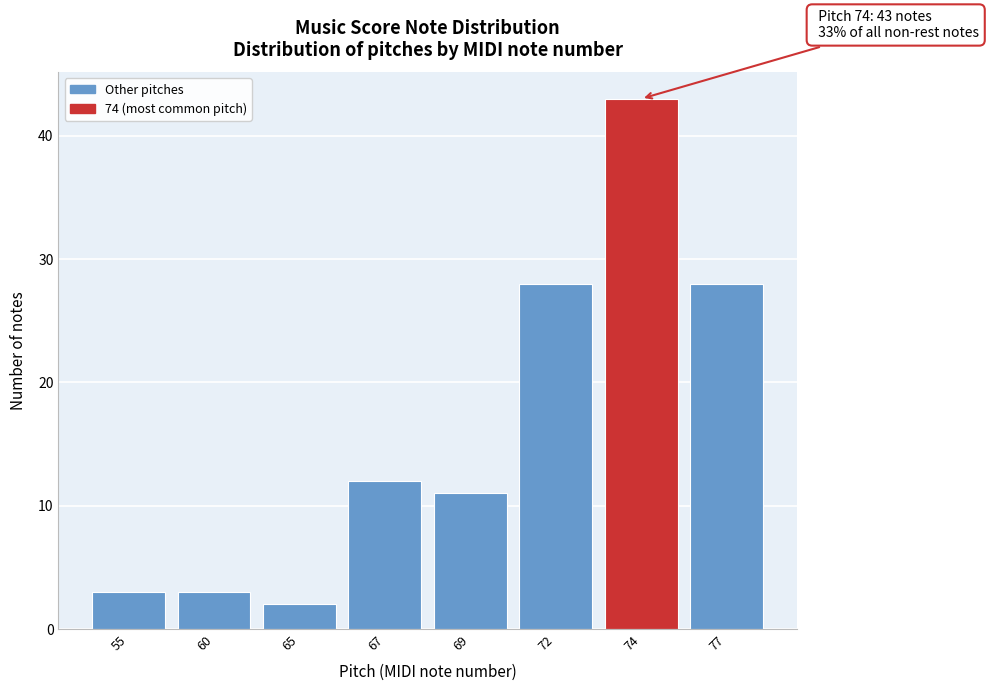

Reading left to right, list all the values displayed in this chart.

3	3	2	12	11	28	43	28